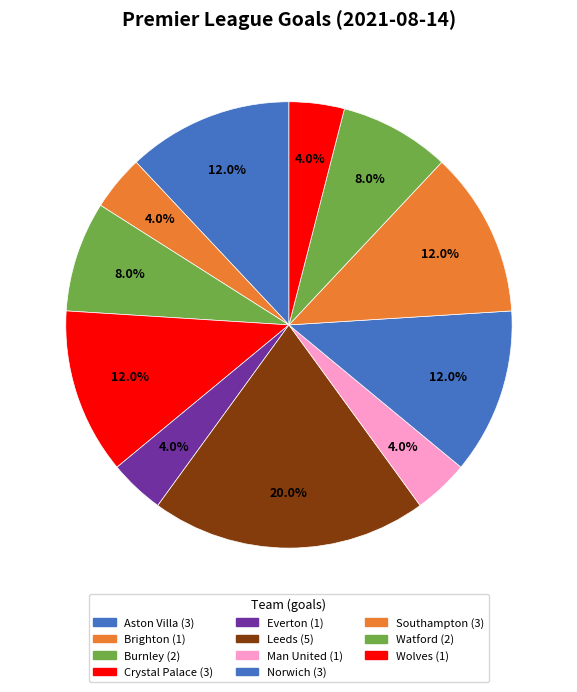

Does any single category account for the majority?

No